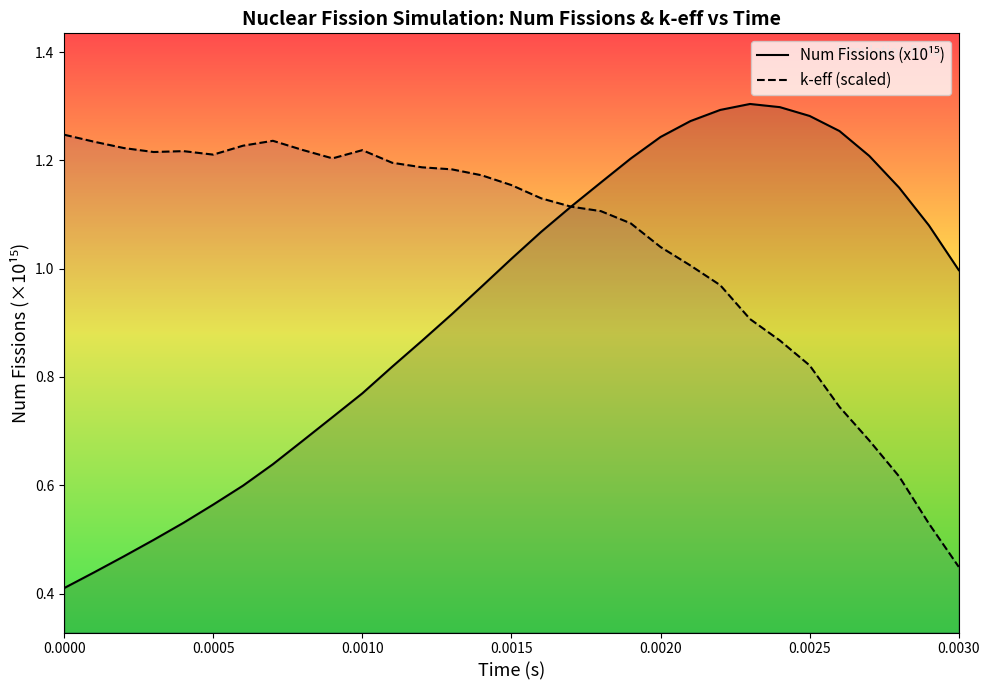

Which series has the largest total across all categories?

k-eff (scaled)